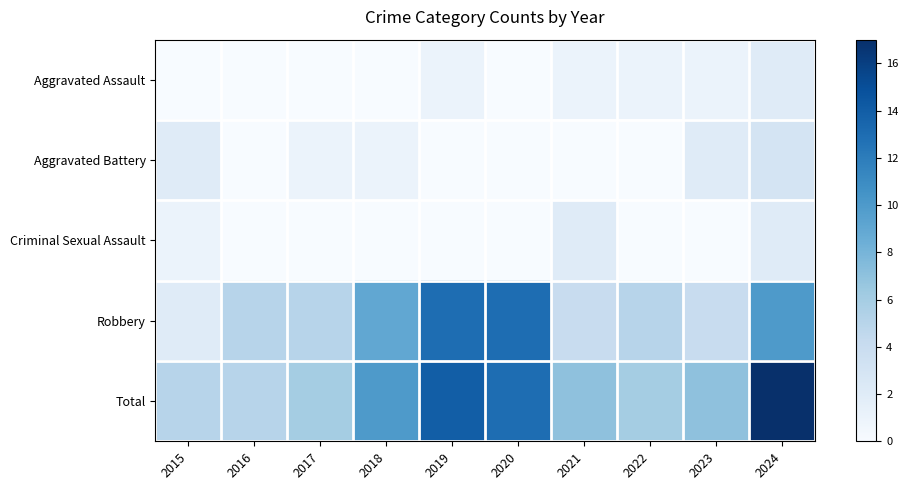

Which series has the widest spread of values?

Total